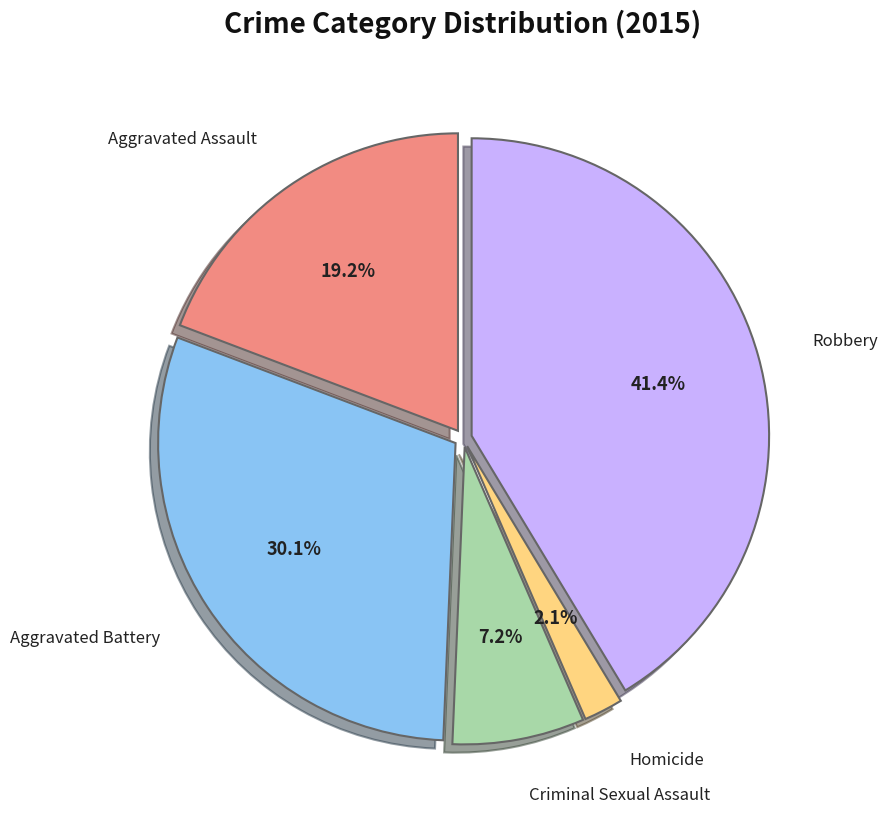

Is it true that Robbery is 53% of the pie?

False